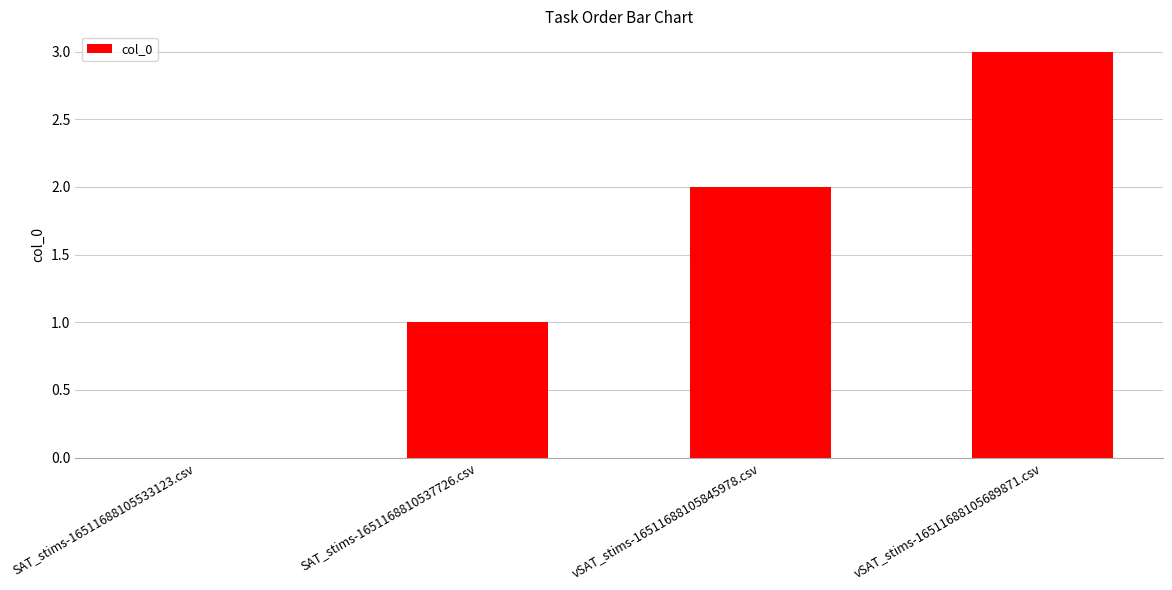

Is it true that the value at SAT_stims-16511688105533123.csv is -1?

False